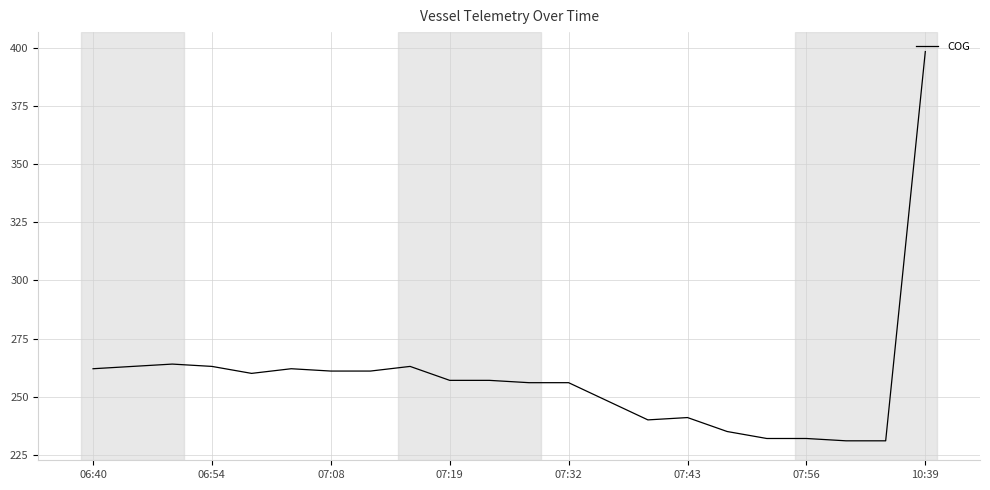

What is the minimum value shown in the chart?

231.0